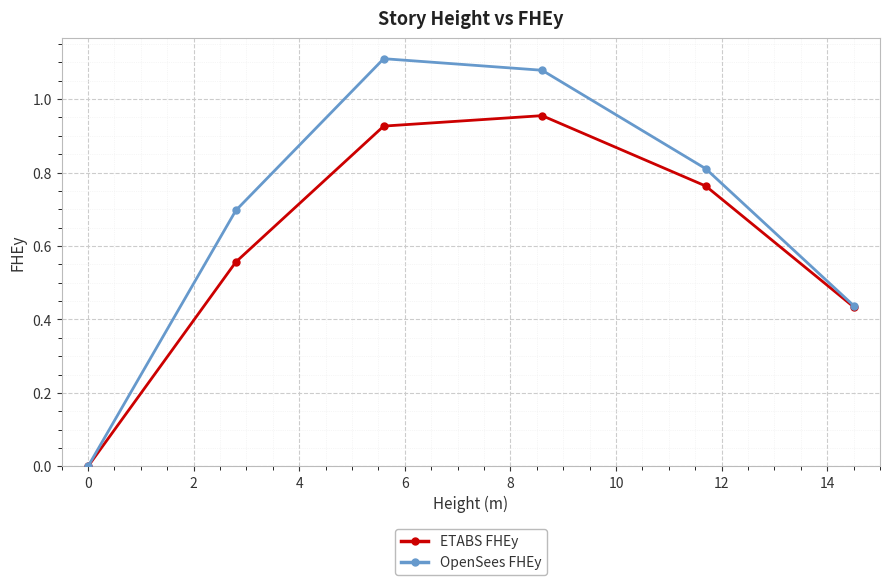

Rank the series by their maximum value, from highest to lowest.

OpenSees FHEy, ETABS FHEy